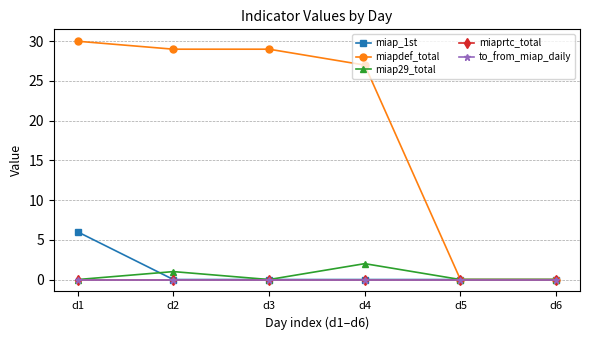

At which category does the chart reach its minimum across all series?

d2